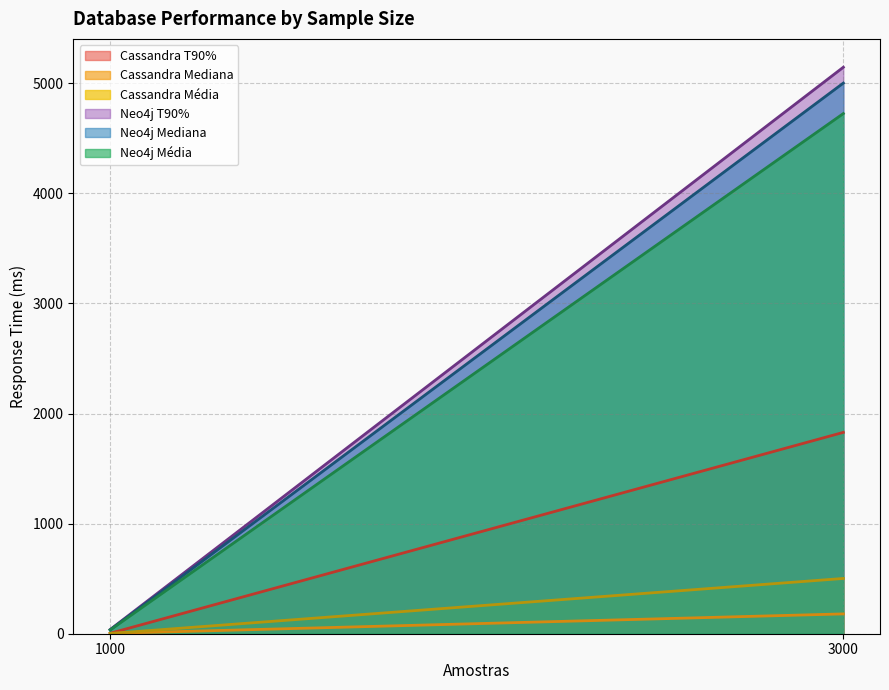

What are all the series names shown in the legend?

Cassandra T90%, Cassandra Mediana, Cassandra Média, Neo4j T90%, Neo4j Mediana, Neo4j Média